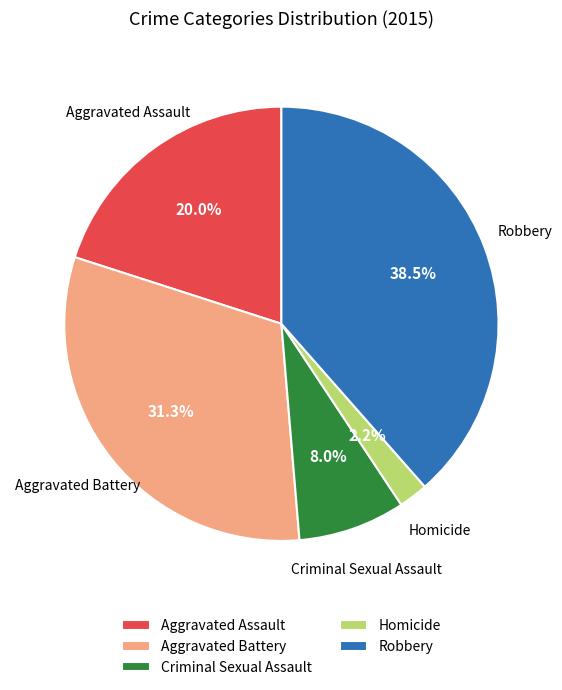

Which slice is the largest?

Robbery